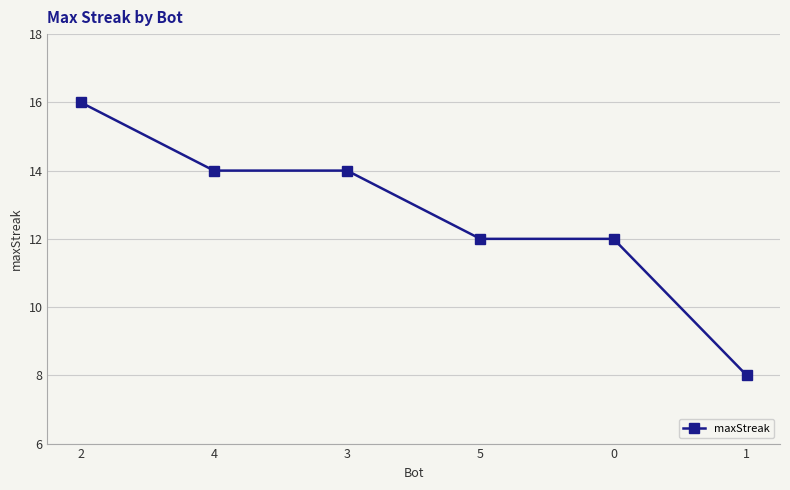

Does the chart display data point markers on the line(s)?

Yes